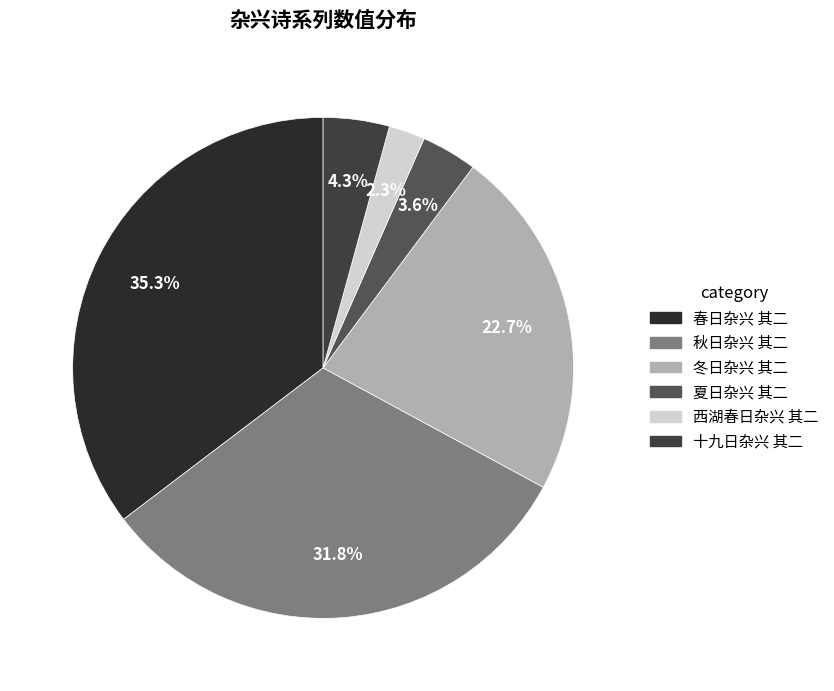

What percentage is the 春日杂兴 其二 slice, to the nearest percent?

35%